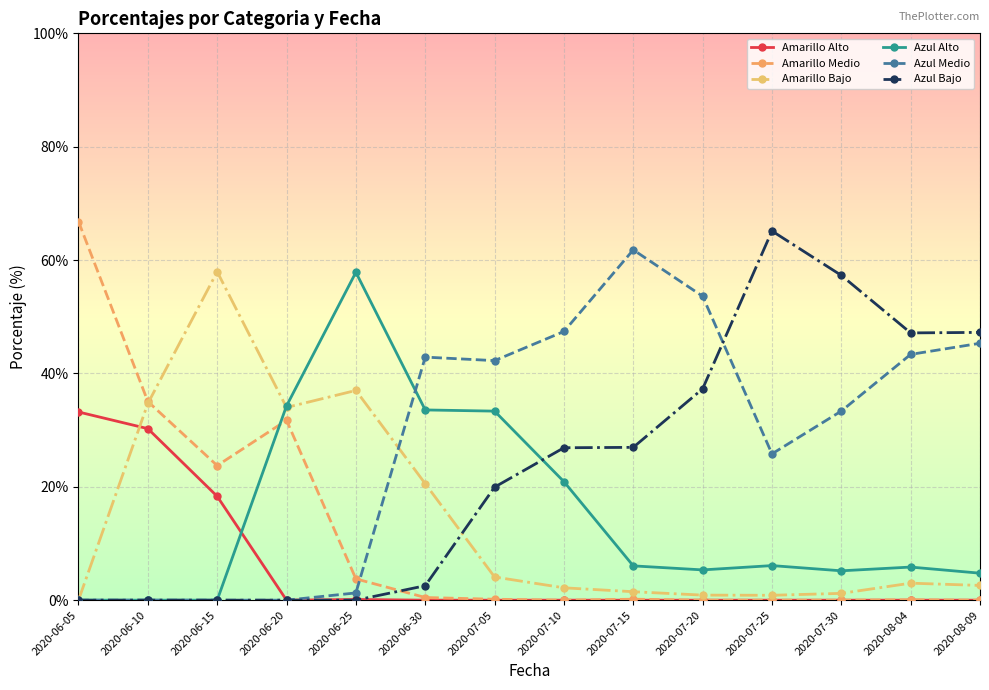

Does the chart display data point markers on the line(s)?

Yes